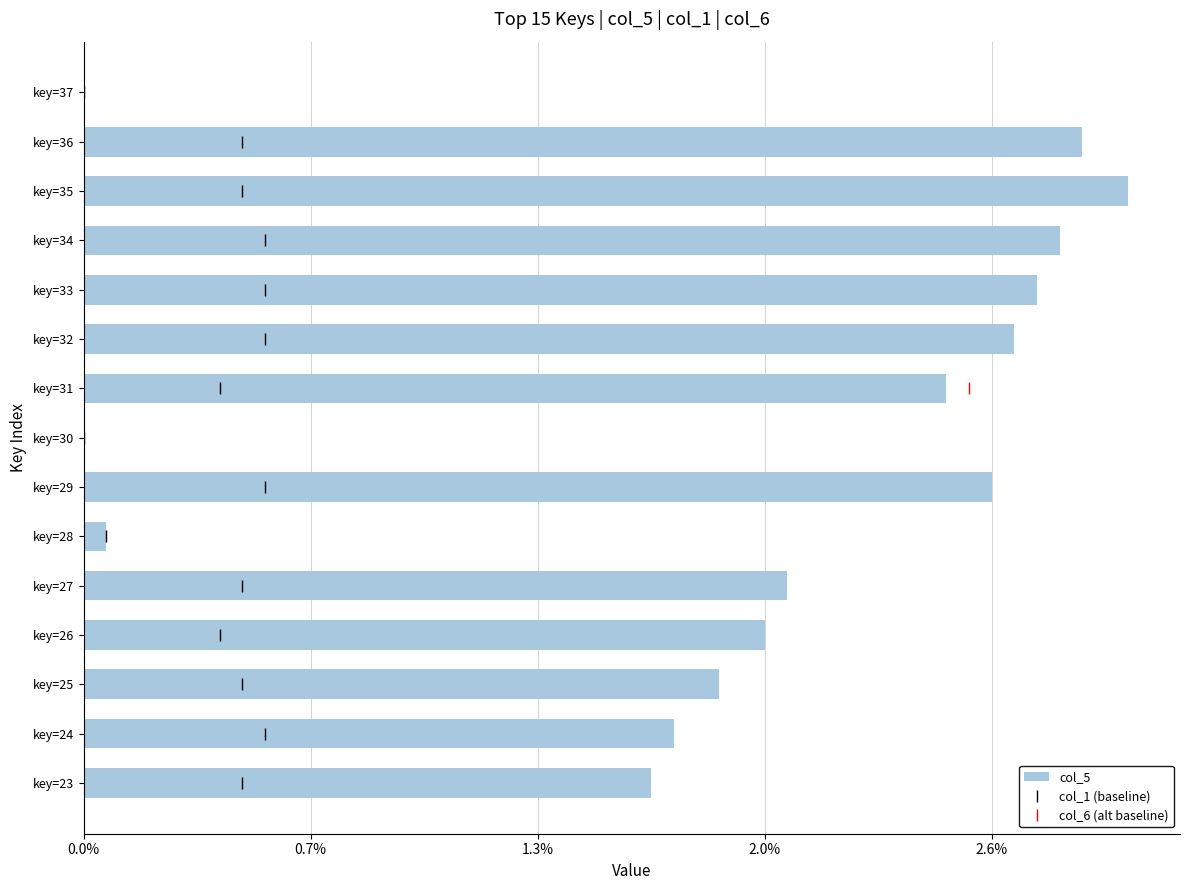

Does the chart contain any negative values?

No